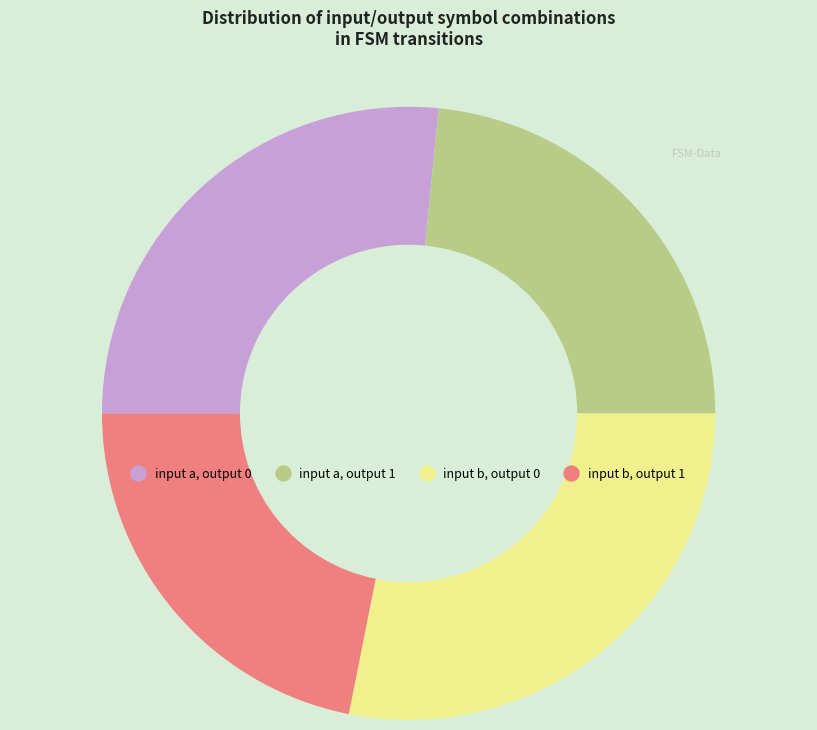

Rank the categories by value from highest to lowest.

input b, output 0, input a, output 0, input a, output 1, input b, output 1